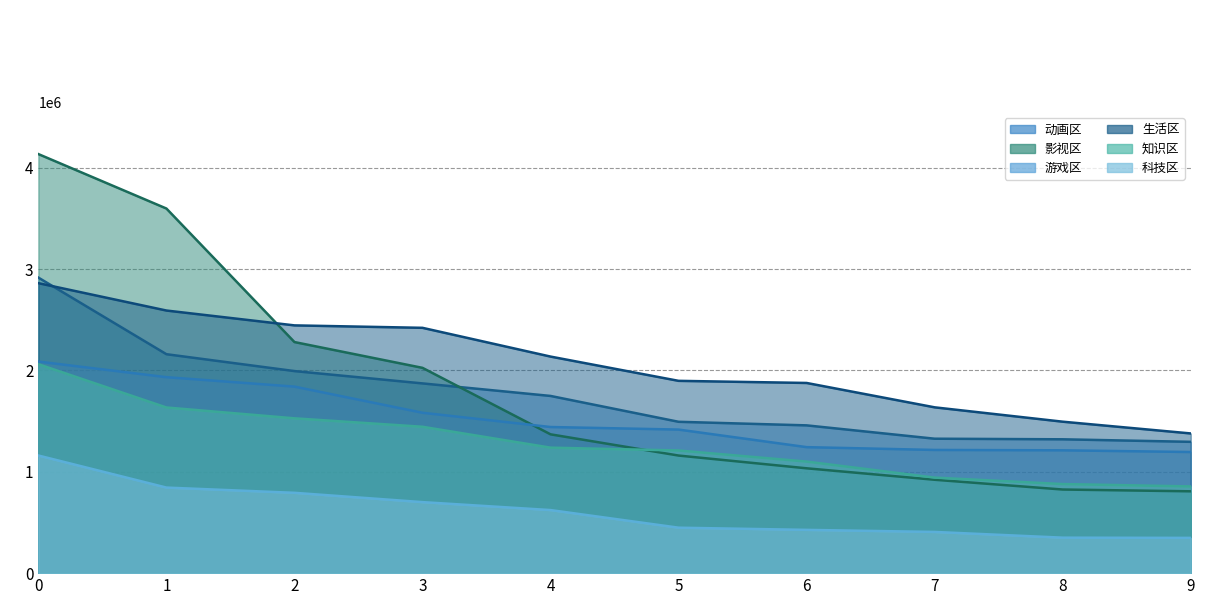

Is it true that 游戏区 equals 990421 at 3?

False